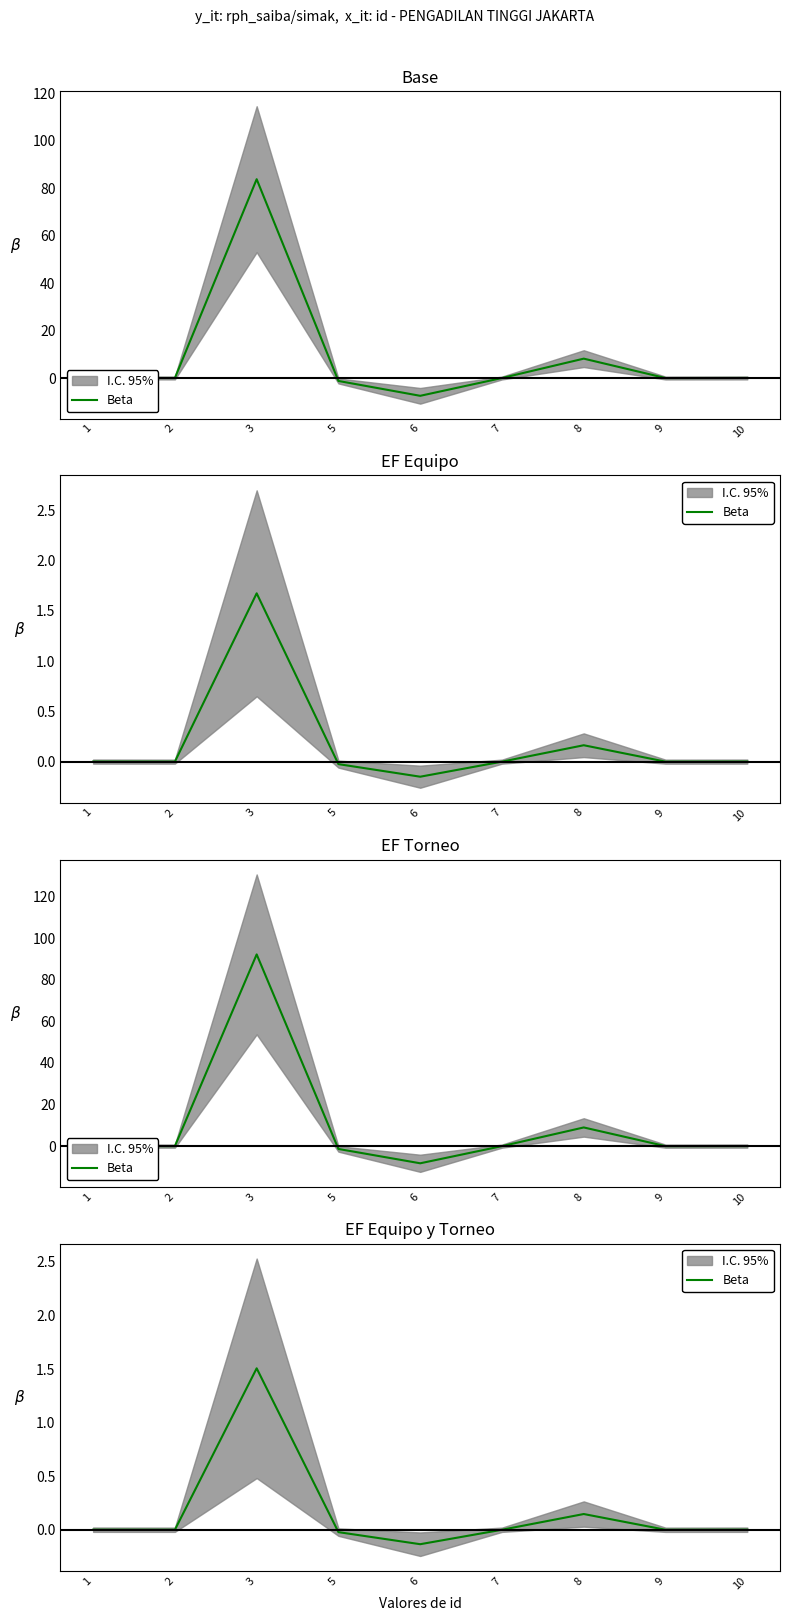

List the labels in order of value, smallest first.

6, 5, 9, 7, 2, 10, 1, 8, 3